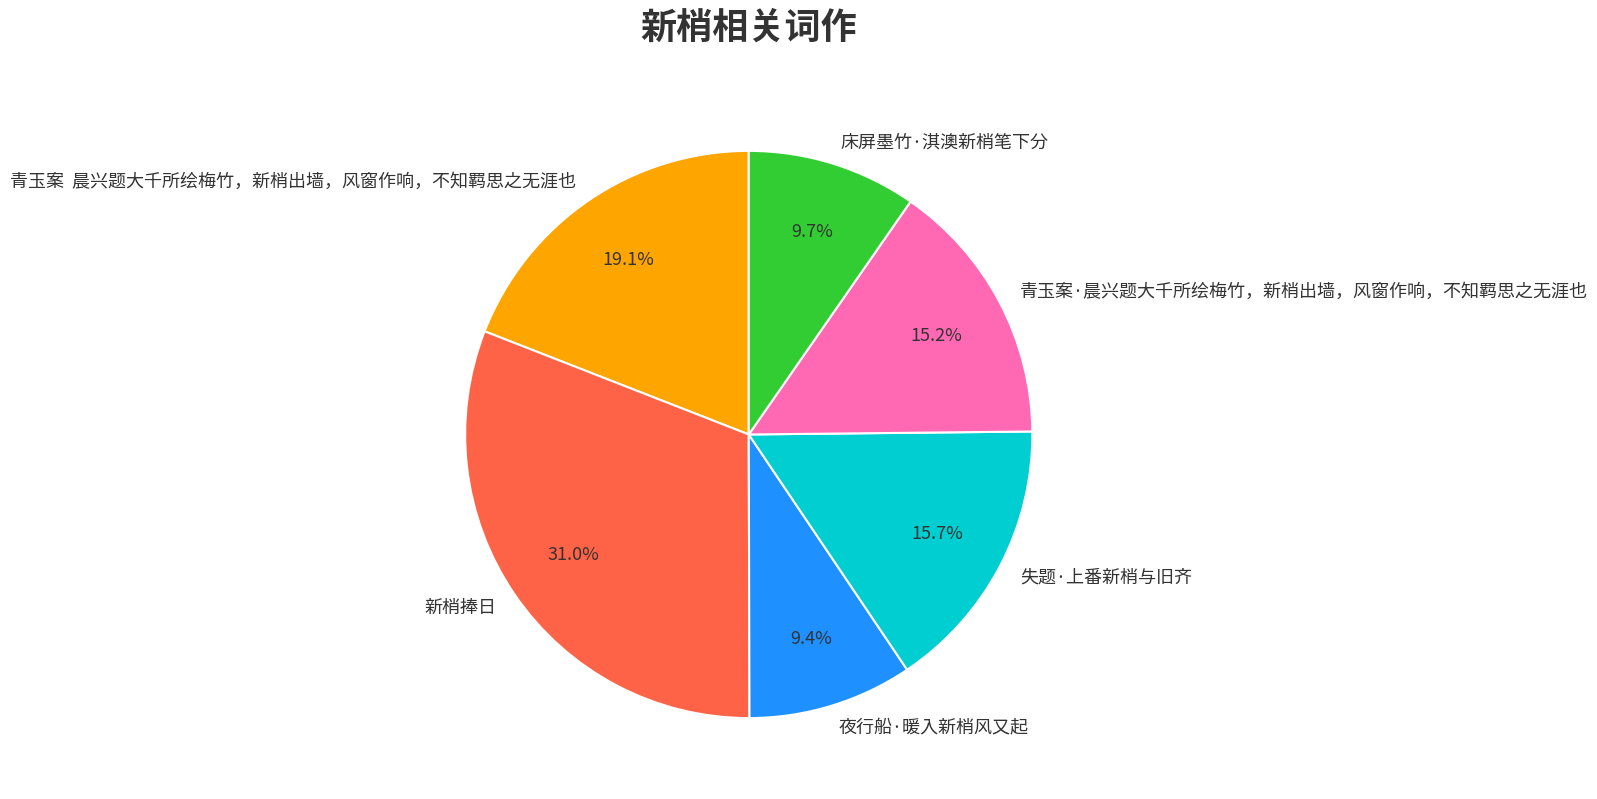

How many segments does this pie chart have?

6